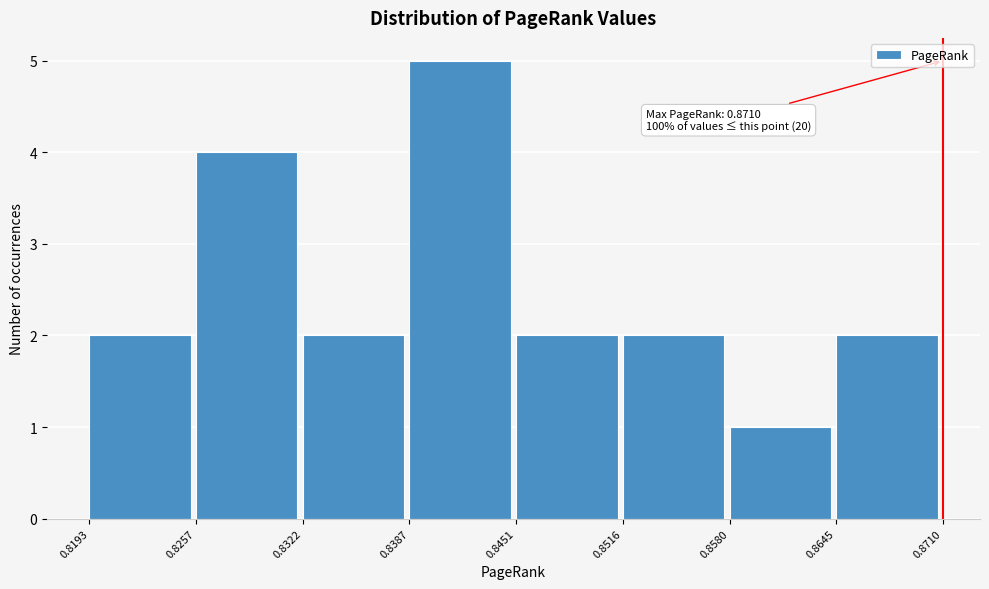

Which range on the x-axis has the tallest bar?

0.8387 to 0.8451